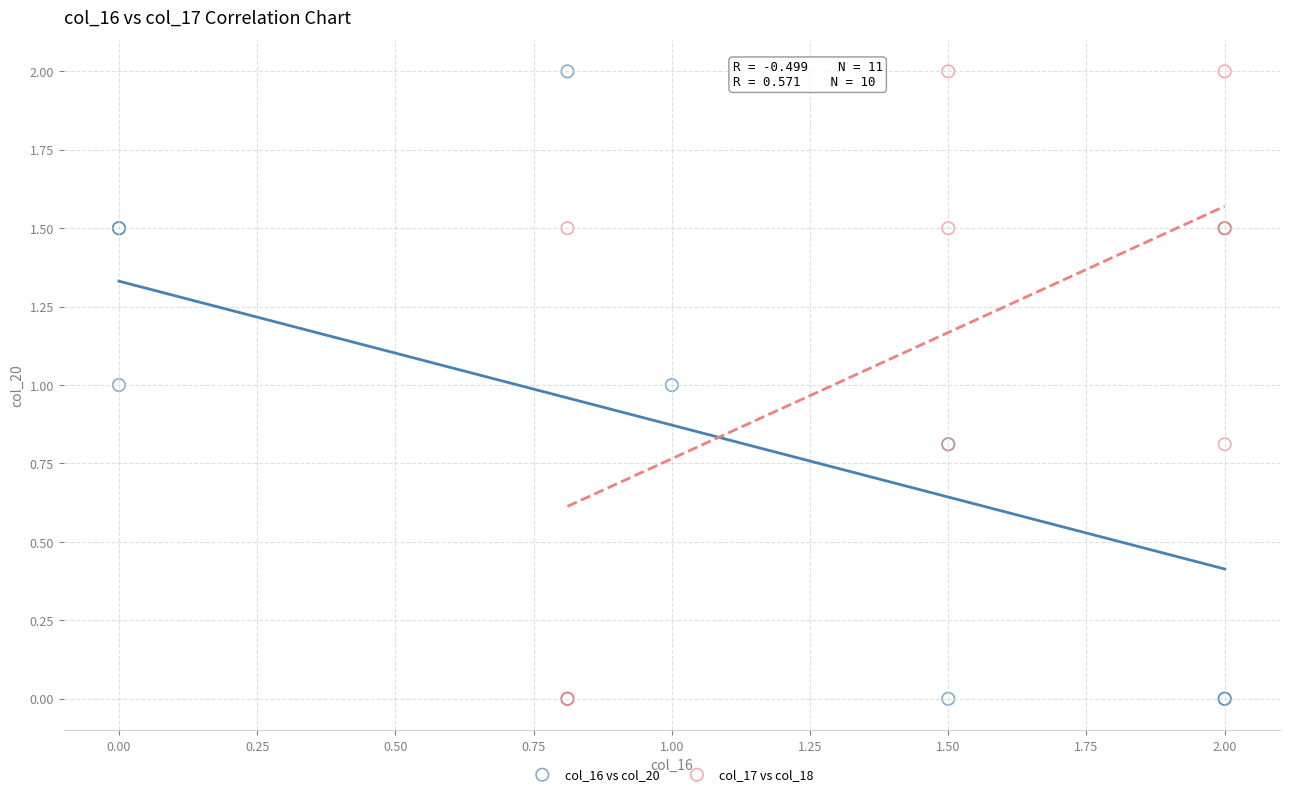

What are all the series names shown in the legend?

col_16 vs col_20, col_17 vs col_18